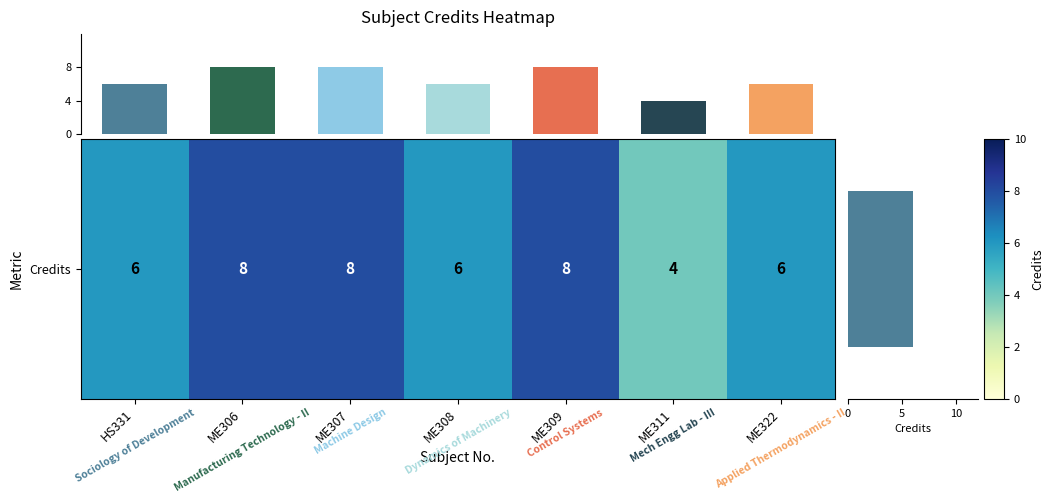

Between ME309 and ME311, which is larger?

ME309